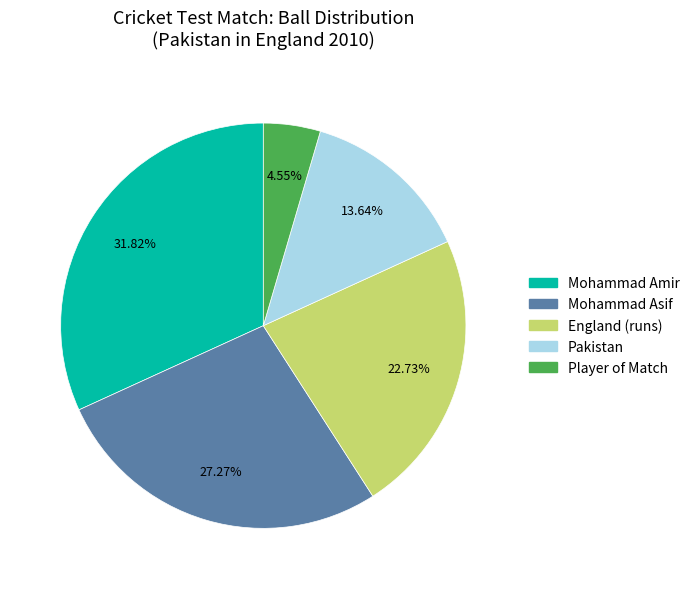

What is the ratio of the value at Mohammad Asif to the value at Pakistan?

2.0